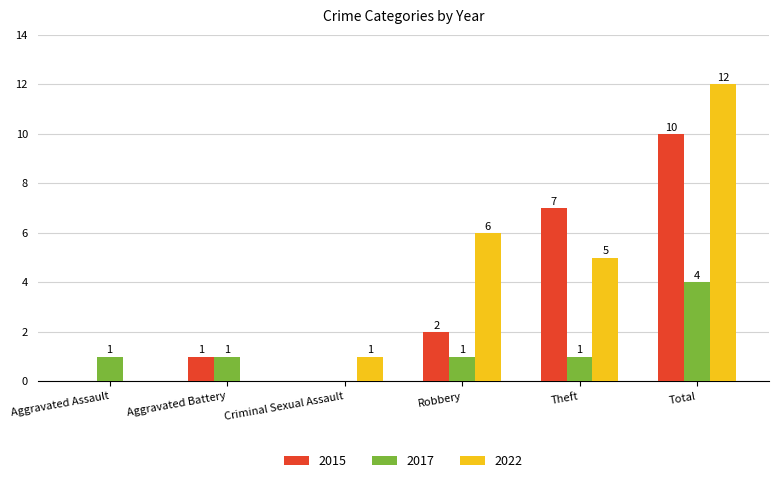

At which category is the sum across all series the highest?

Total